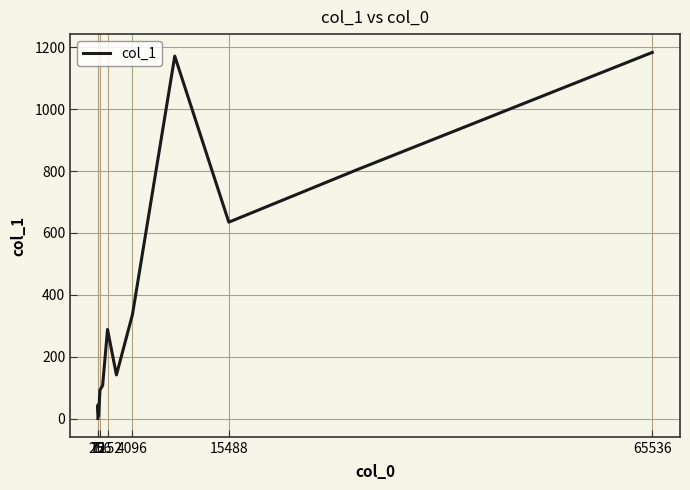

What is the difference between the maximum and minimum values?

1184